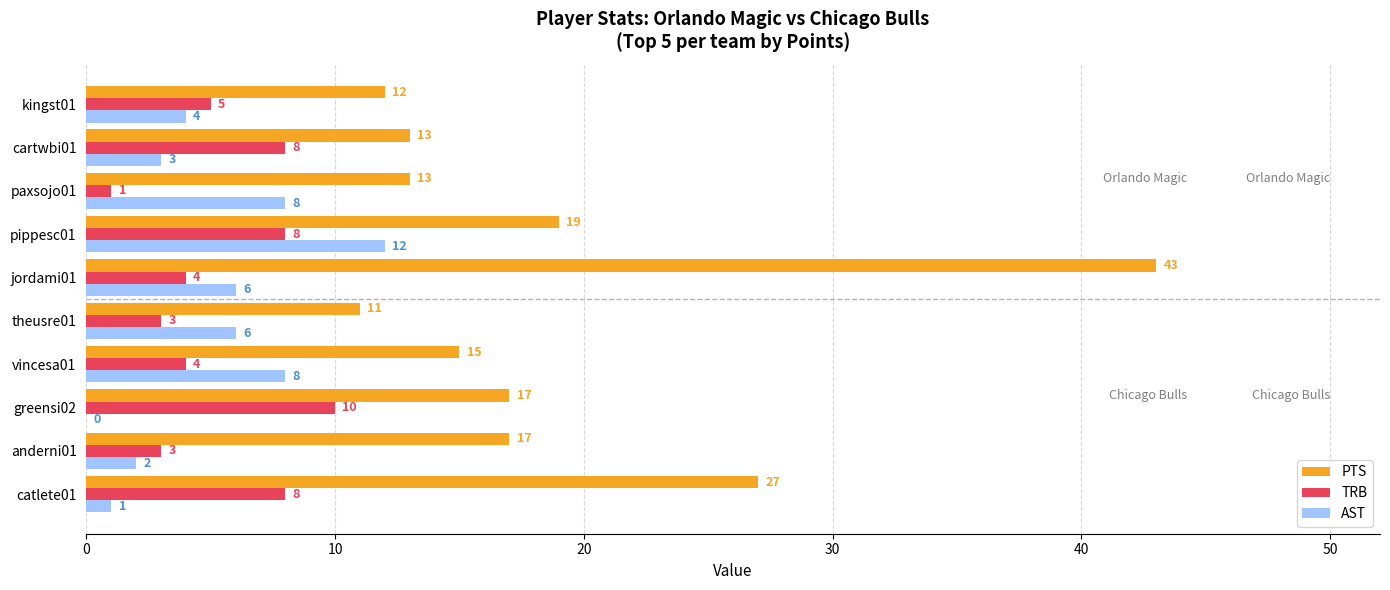

What is the maximum value shown in the chart?

43